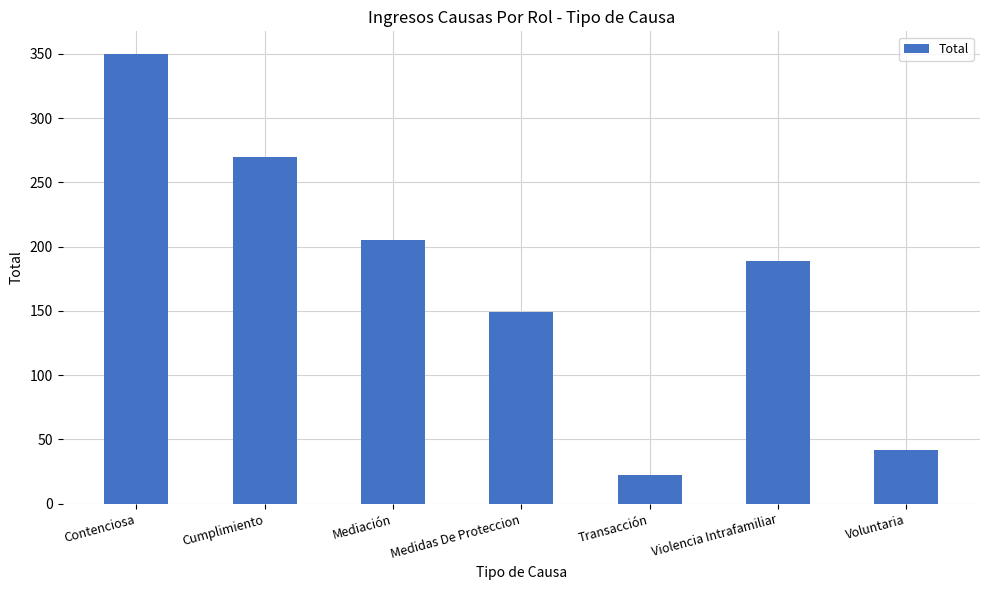

What is the value of the 1st bar from the left?

350